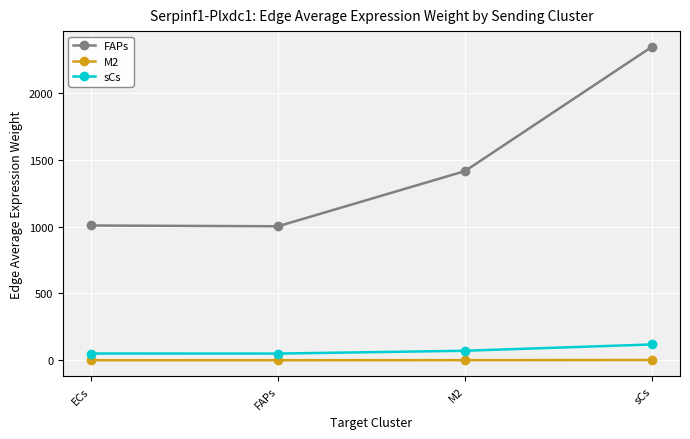

Which series changed the most between ECs and sCs?

FAPs